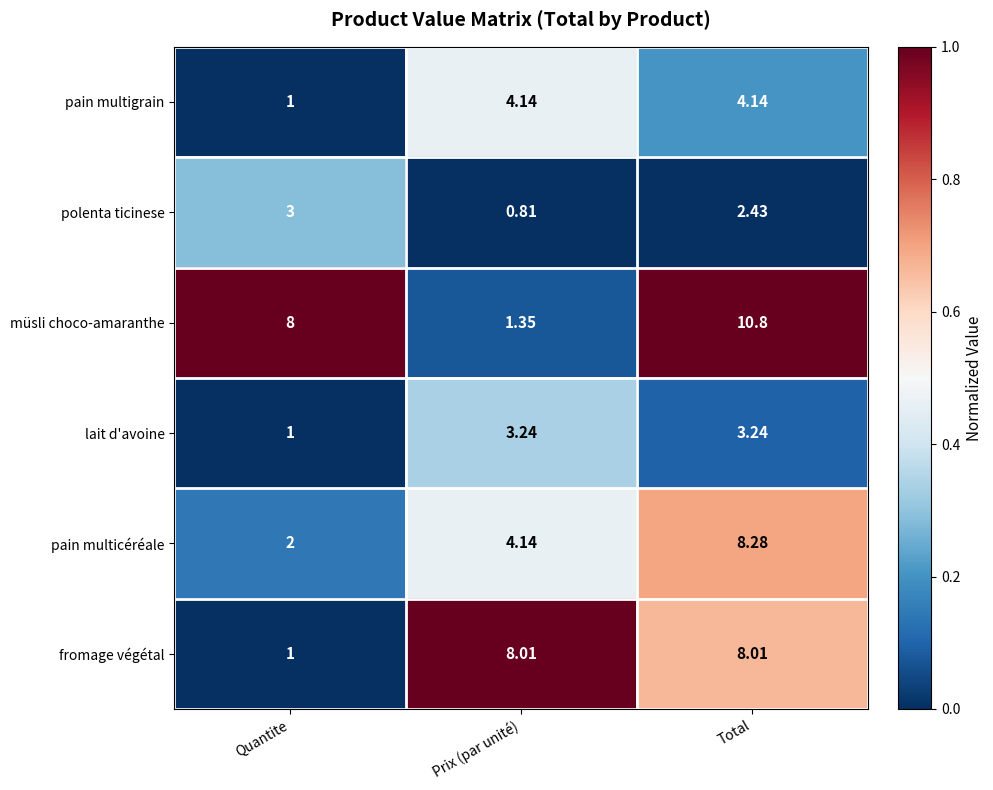

How many data points in fromage végétal are less than 8?

1